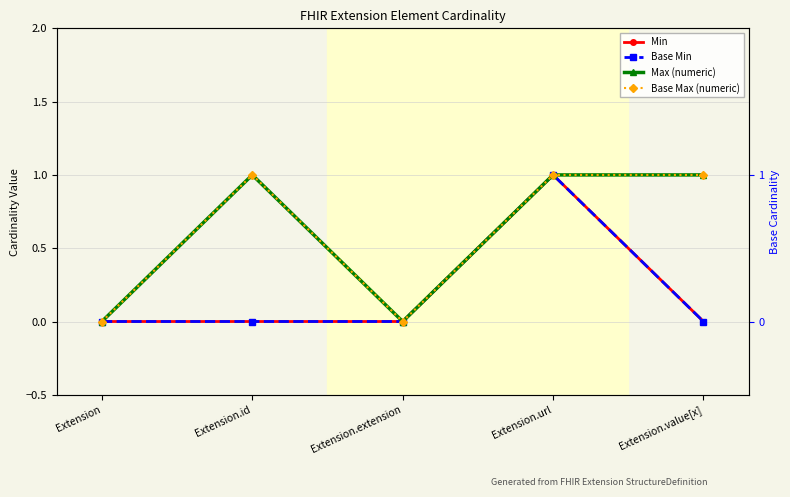

What is the sum of the Min values at Extension.url and Extension?

1